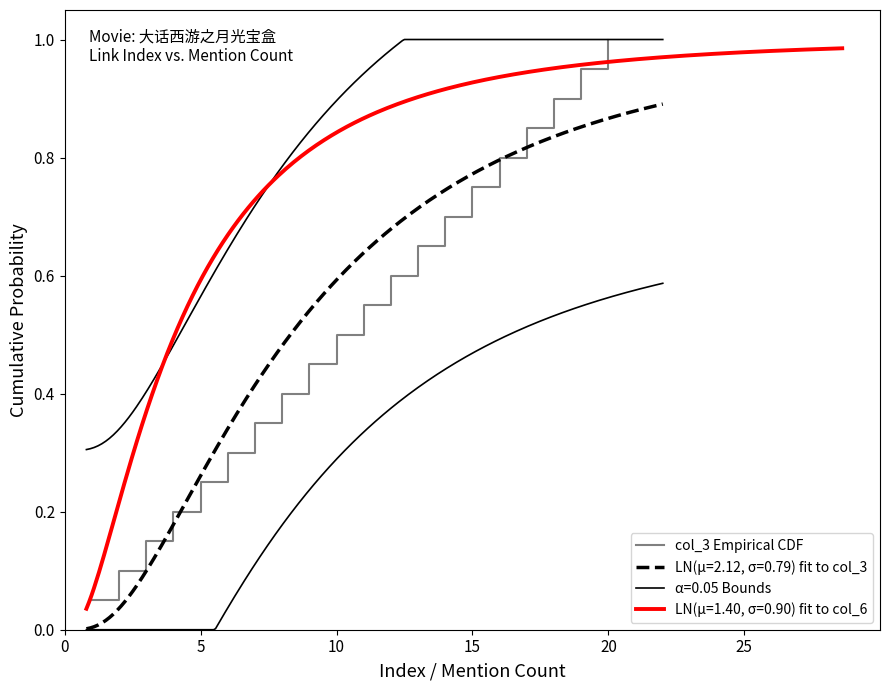

True or false: col_3 Empirical CDF has a value of 0.5 at 10.

True